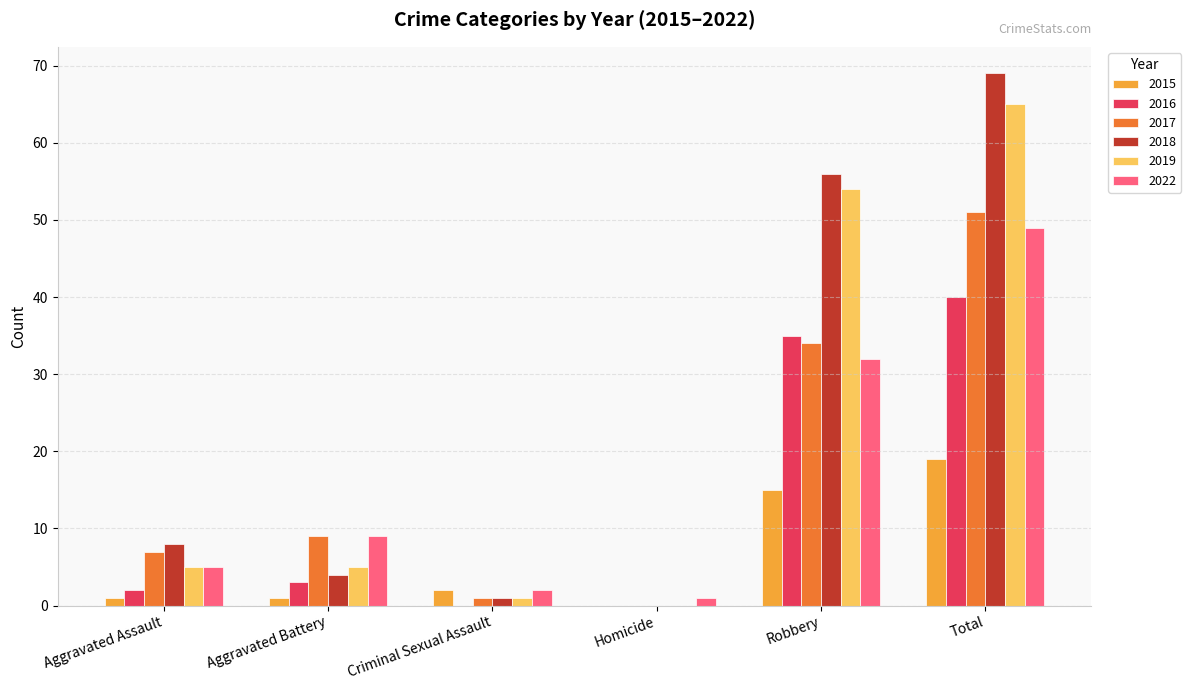

How many categories are shown in the chart?

6